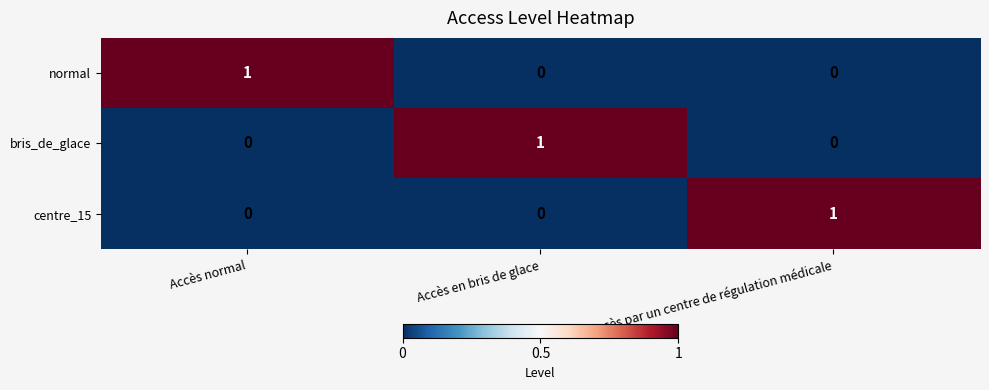

The normal series shows 0 at Accès par un centre de régulation médicale. True or false?

True